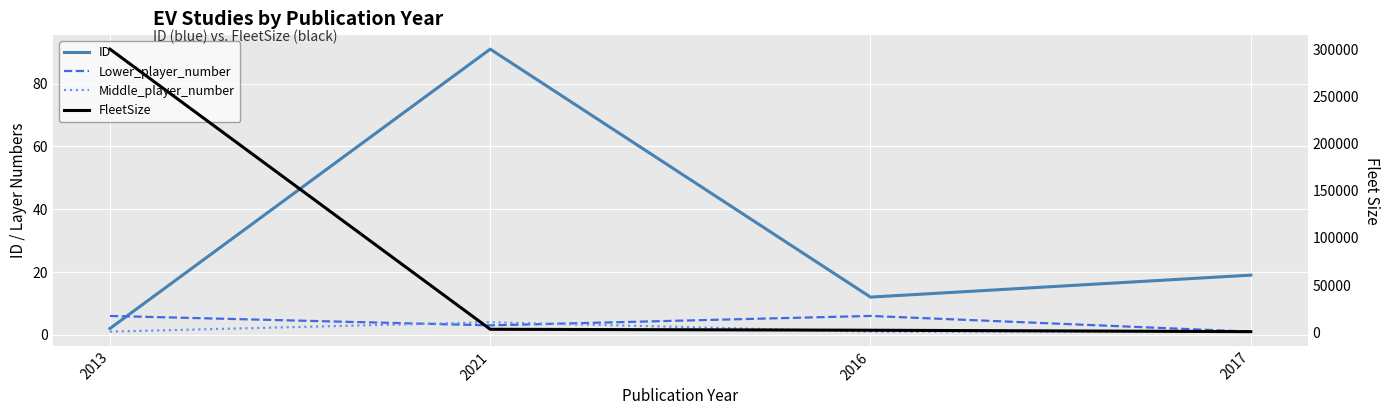

Reading left to right, what are all the values shown in this chart?

ID: 2	91	12	19
Lower_player_number: 6	3	6	1
Middle_player_number: 1	4	1	1
FleetSize: 300000	3000	2000	500